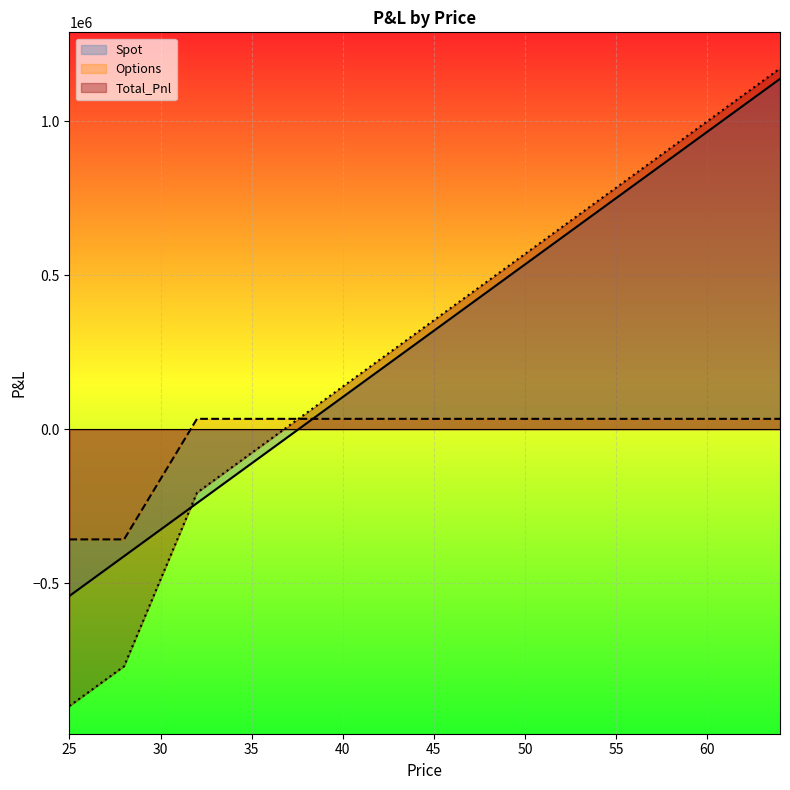

What is the smallest value displayed?

-899224.9